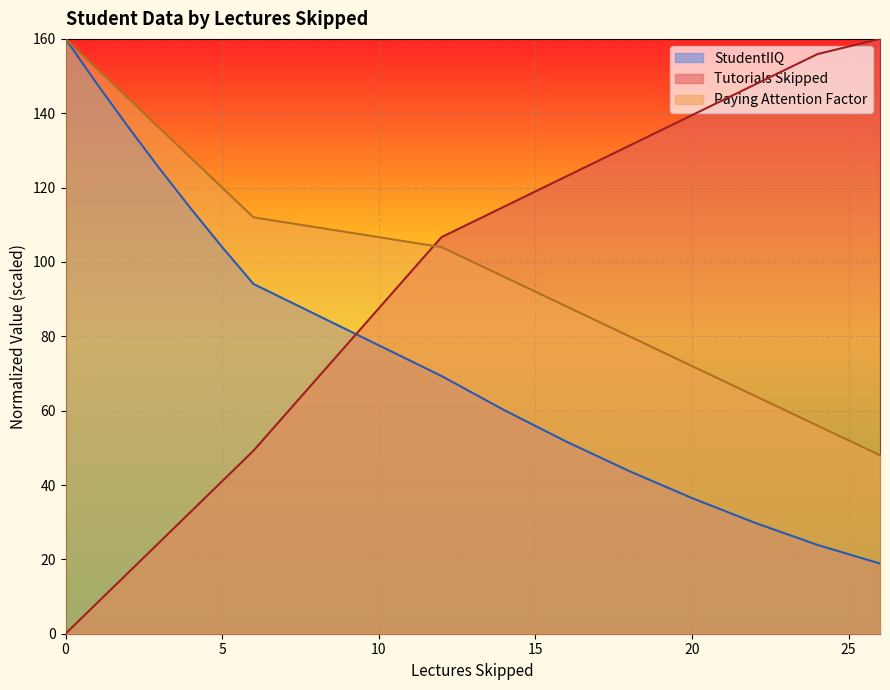

What are all the series names shown in the legend?

StudentIIQ, Tutorials Skipped, Paying Attention Factor